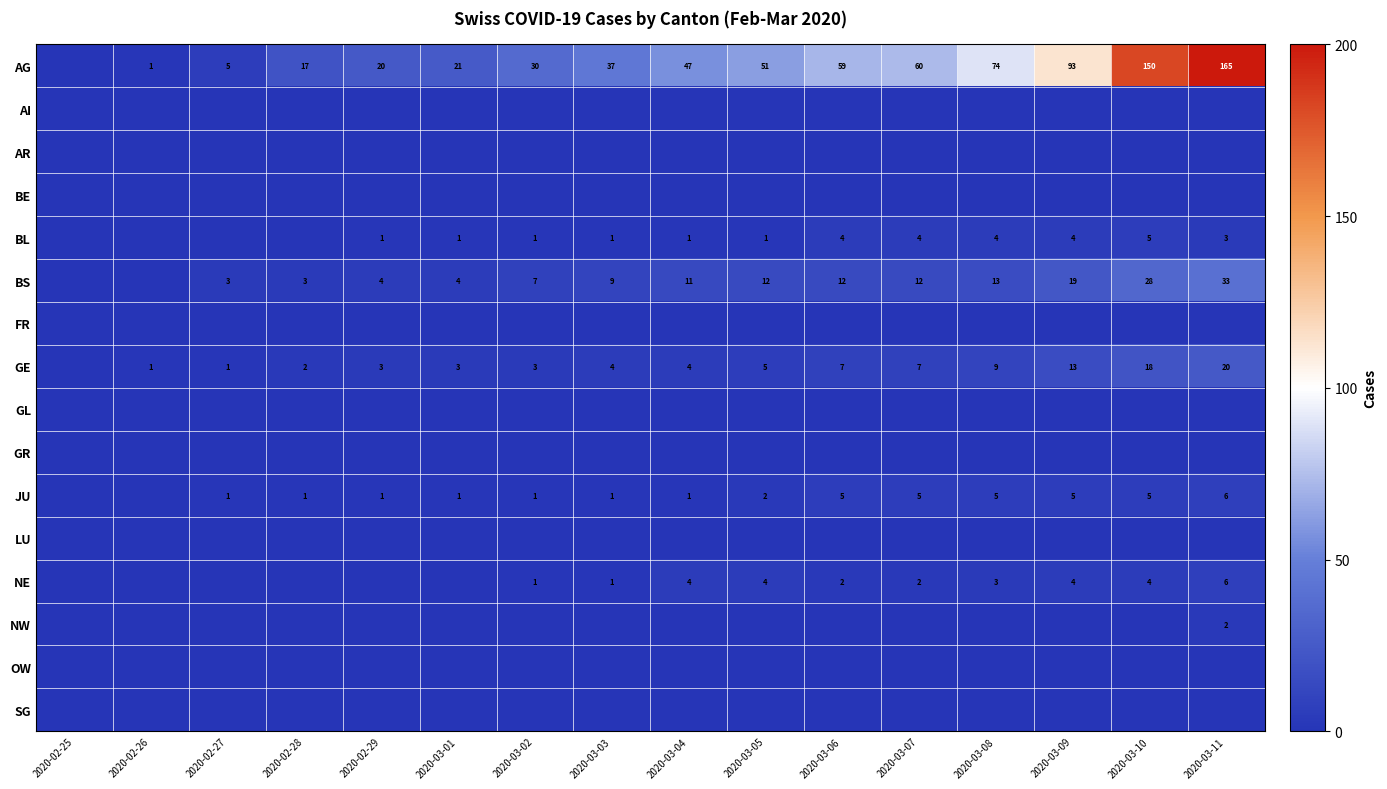

What is the sum of the GE values at 2020-03-04 and 2020-02-28?

6